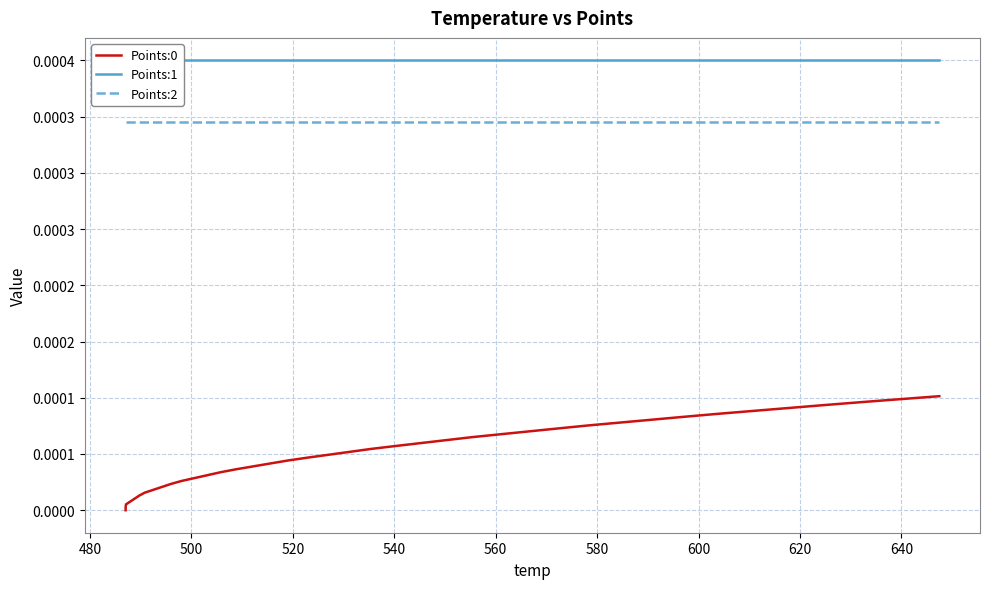

Reading left to right, extract all data points from this chart.

Points:0: 0.0	0.0	0.0	0.0	0.0	0.0	0.0	0.0	0.0	0.0	0.0	0.0	0.0	0.0	0.0	0.0	0.0	0.0	0.0	0.0	0.0	0.0	0.0	0.0	0.0	0.0	0.0	0.0	0.0	0.0	0.0	0.0	0.0	0.0	0.0	0.0	0.0	0.0	0.0	0.0
Points:1: 0.0	0.0	0.0	0.0	0.0	0.0	0.0	0.0	0.0	0.0	0.0	0.0	0.0	0.0	0.0	0.0	0.0	0.0	0.0	0.0	0.0	0.0	0.0	0.0	0.0	0.0	0.0	0.0	0.0	0.0	0.0	0.0	0.0	0.0	0.0	0.0	0.0	0.0	0.0	0.0
Points:2: 0.0	0.0	0.0	0.0	0.0	0.0	0.0	0.0	0.0	0.0	0.0	0.0	0.0	0.0	0.0	0.0	0.0	0.0	0.0	0.0	0.0	0.0	0.0	0.0	0.0	0.0	0.0	0.0	0.0	0.0	0.0	0.0	0.0	0.0	0.0	0.0	0.0	0.0	0.0	0.0